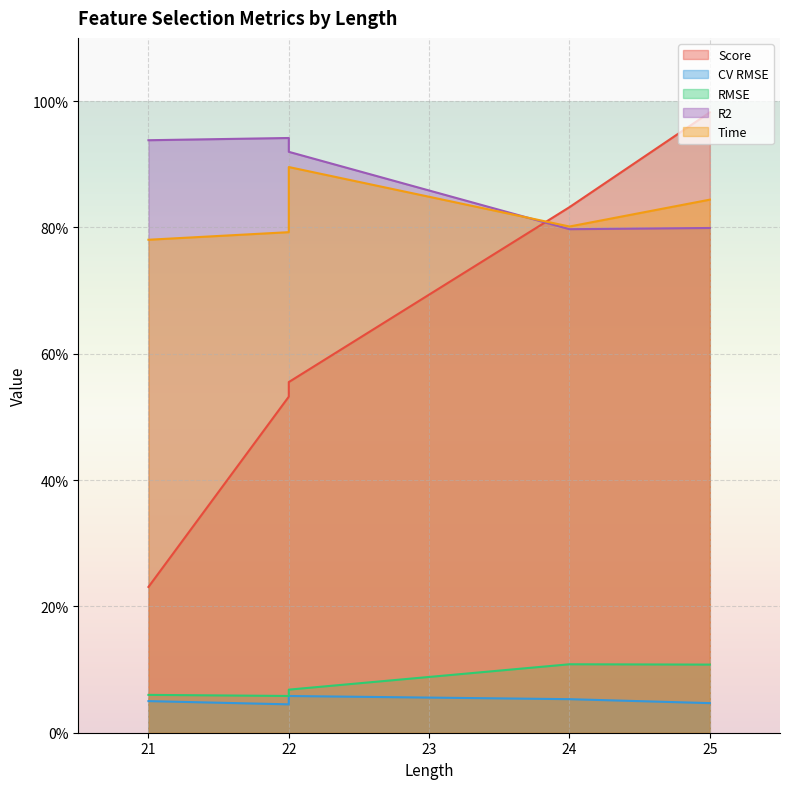

Which category has the lowest value in the Score series?

21